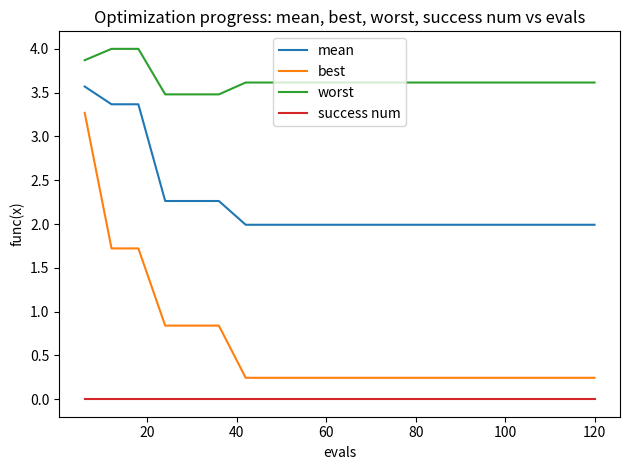

Rank the series by their average value, from lowest to highest.

success num, best, mean, worst